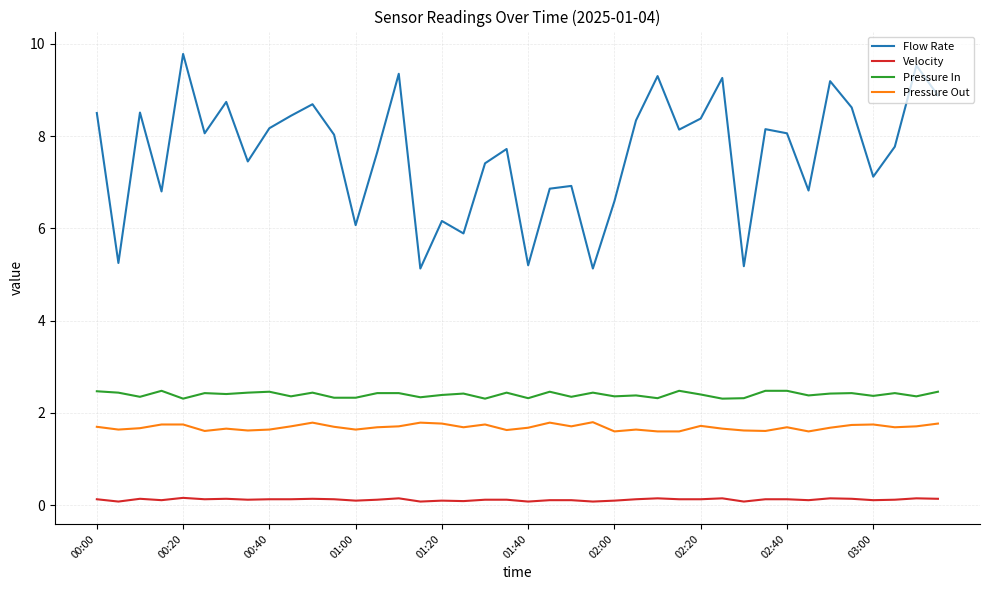

Which series has the largest total across all categories?

Flow Rate